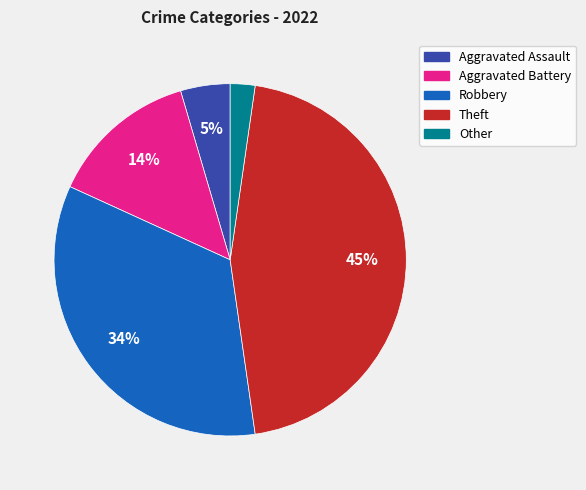

Between Robbery and Aggravated Assault, which is larger?

Robbery